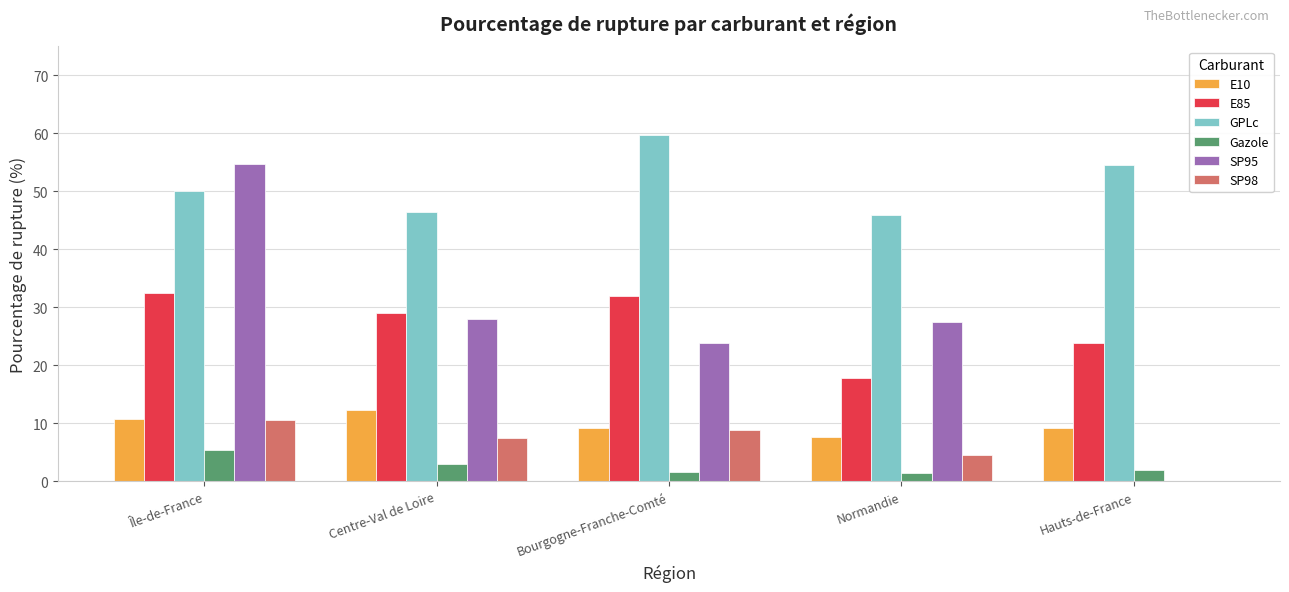

At which category is the sum across all series the highest?

Île-de-France